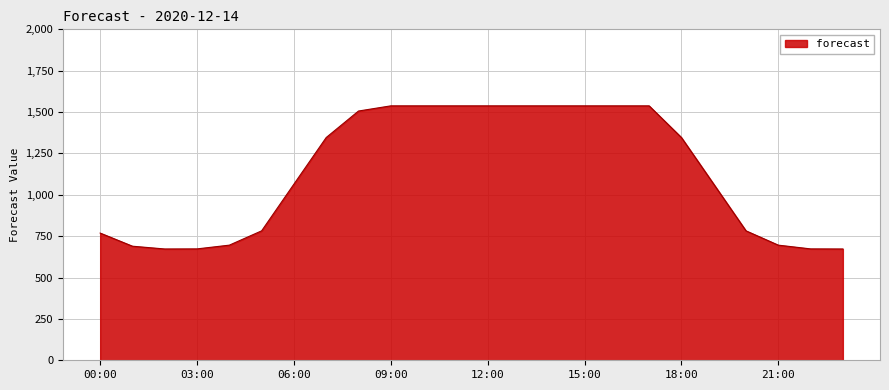

What is the maximum value shown in the chart?

1537.6